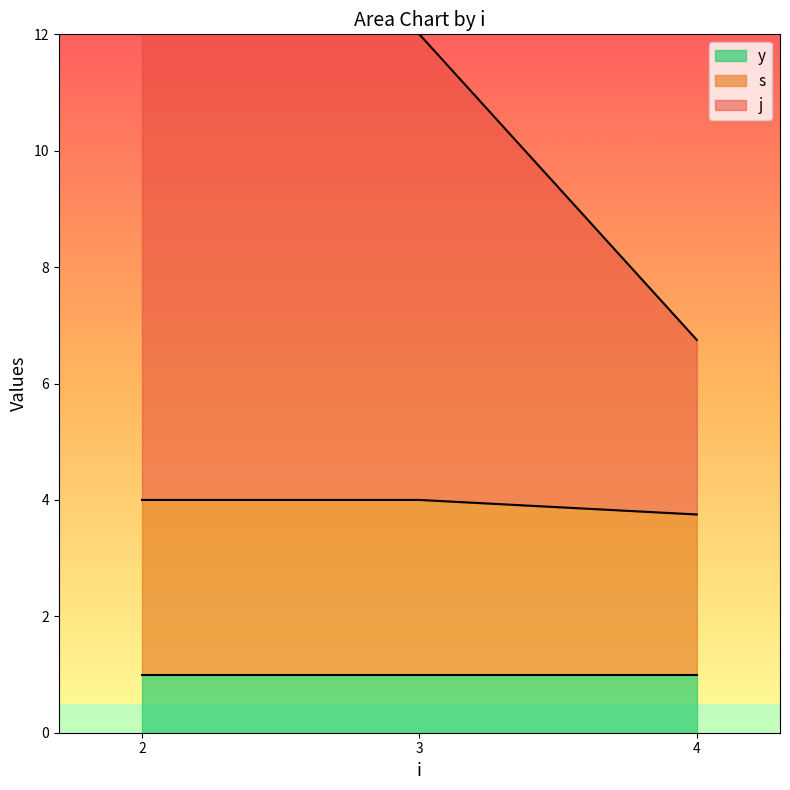

Rank the series by their maximum value, from highest to lowest.

j, s, y